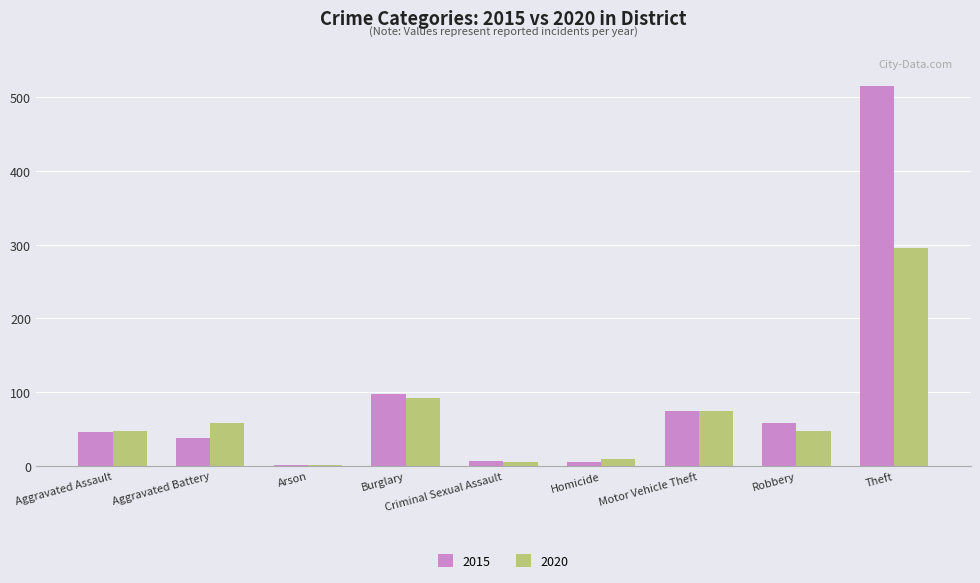

Which series changed the most between Burglary and Robbery?

2020